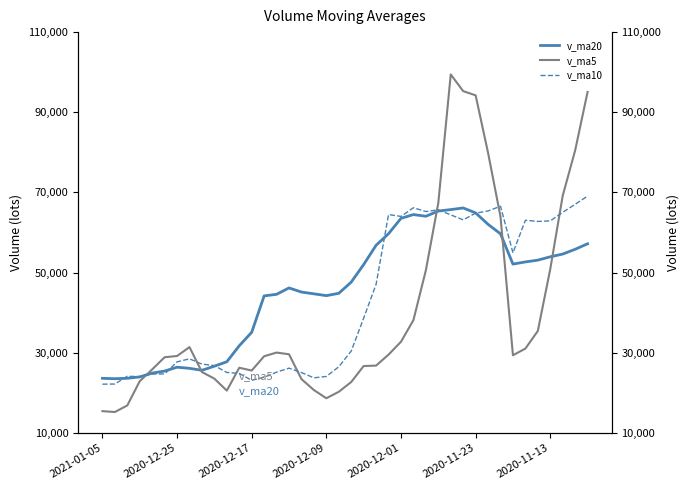

At how many categories does at least one series exceed 53269?

18